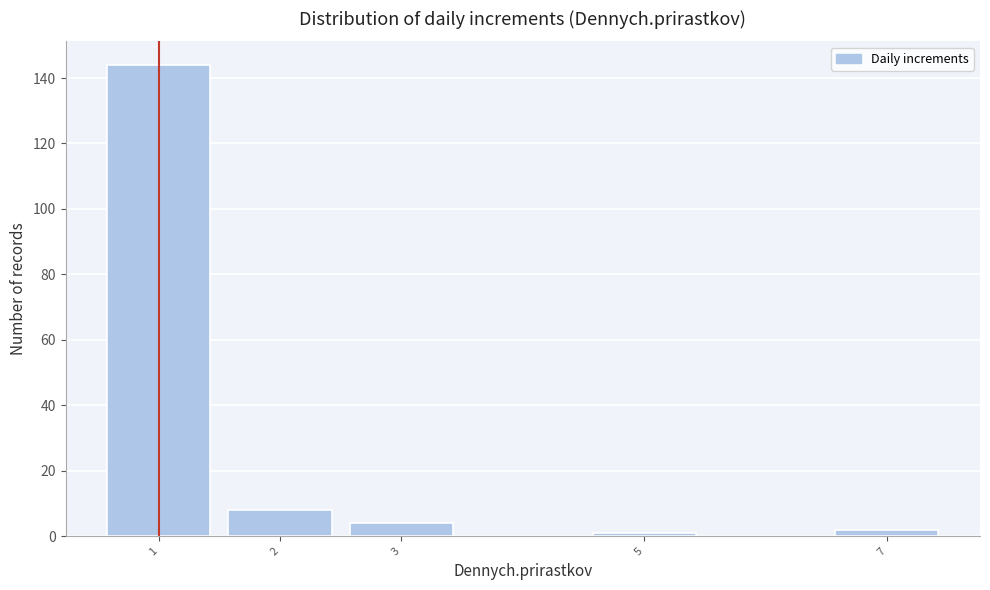

Reading left to right, transcribe this chart: for each bar, give the range it covers on the x-axis and its height. The values are not printed on the chart, so give them approximately, as read against the axis.

0.5 to 1.5: 144
1.5 to 2.5: 8
2.5 to 3.5: 4
3.5 to 4.5: 0
4.5 to 5.5: under 2
5.5 to 6.5: 0
6.5 to 7.5: 2